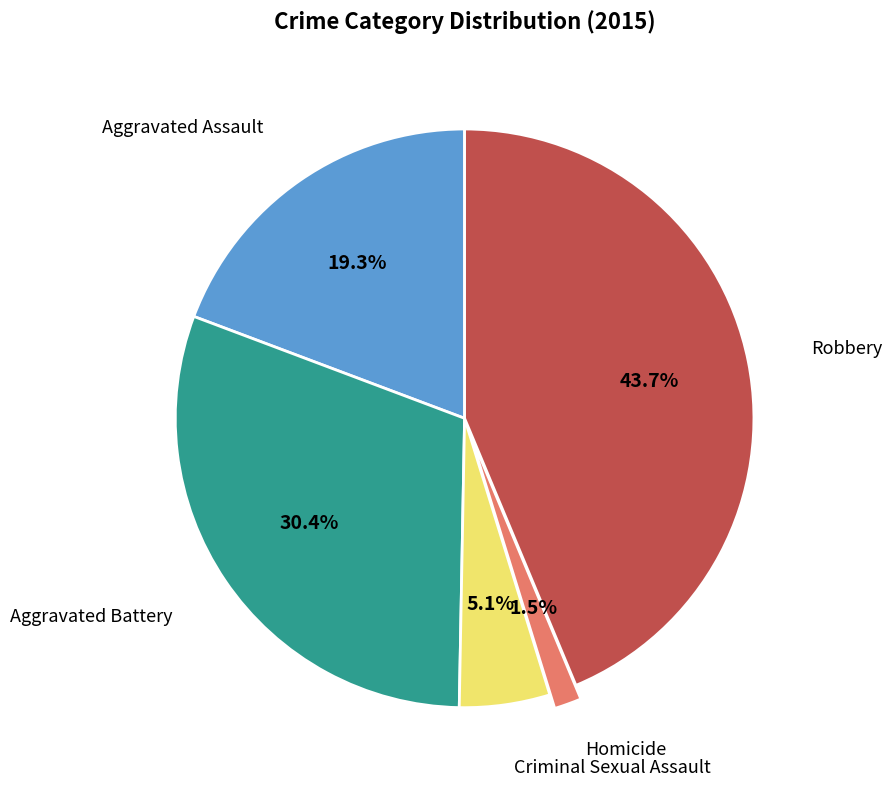

To the nearest percent, what is the difference between the largest and smallest slice percentages?

42%